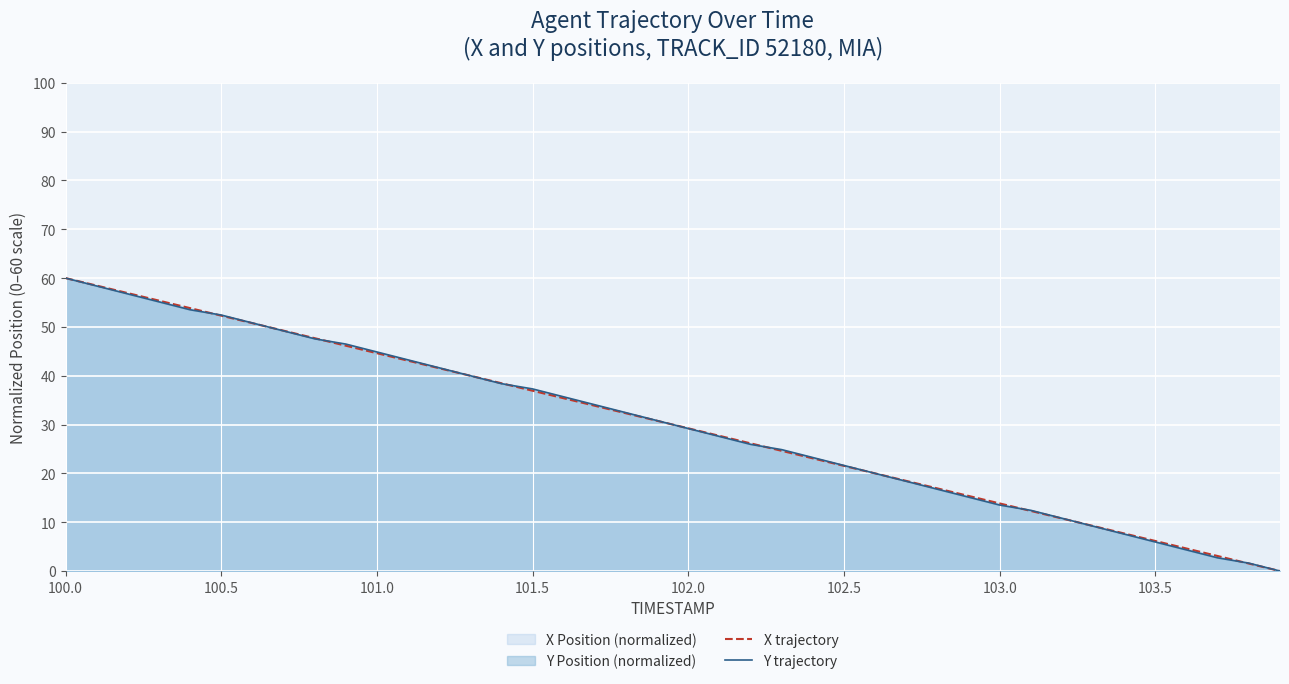

What is the total value across all series at 101.5?

74.2